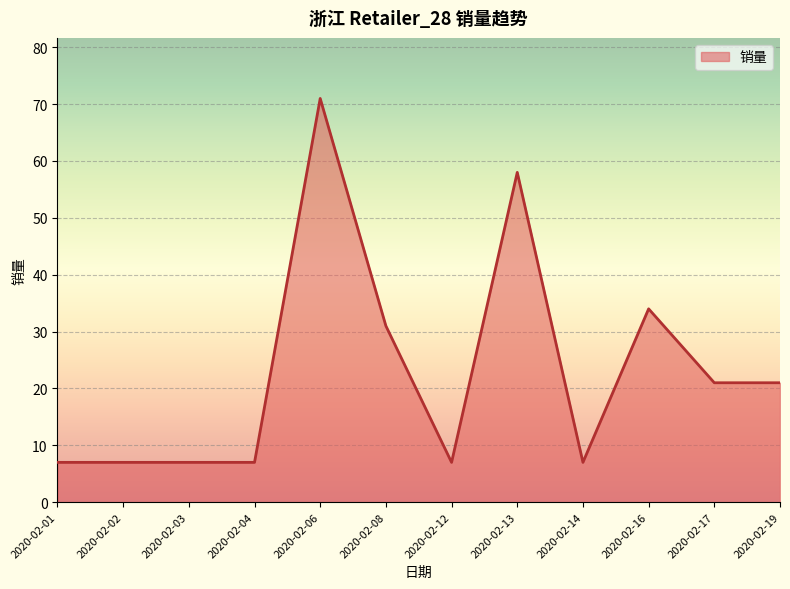

Does the chart display data point markers on the line(s)?

No